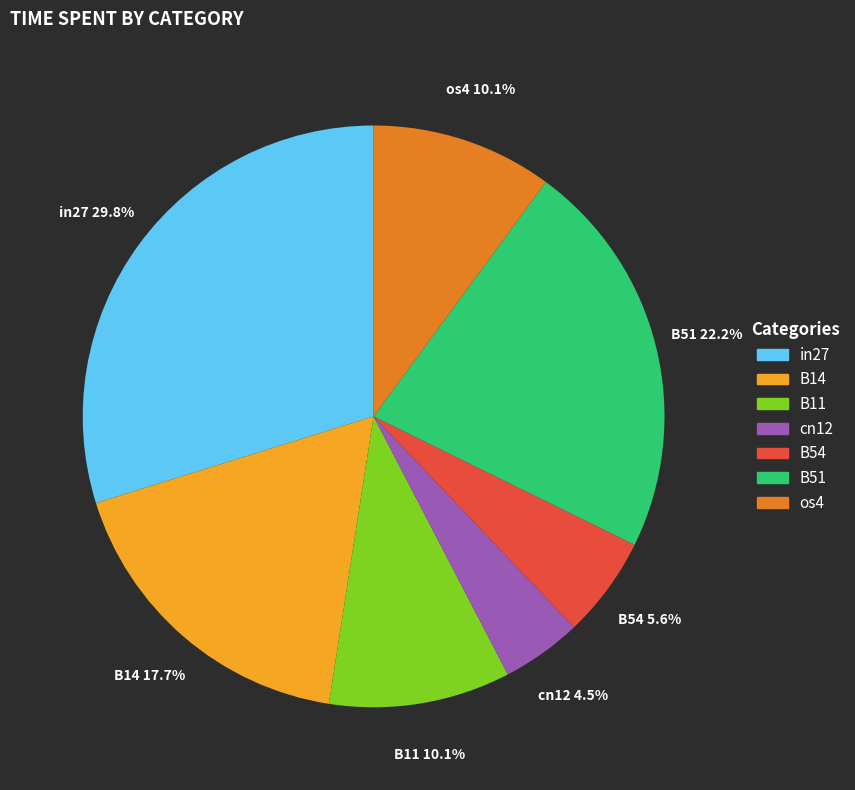

True or false: in27 accounts for 30% of the total.

True